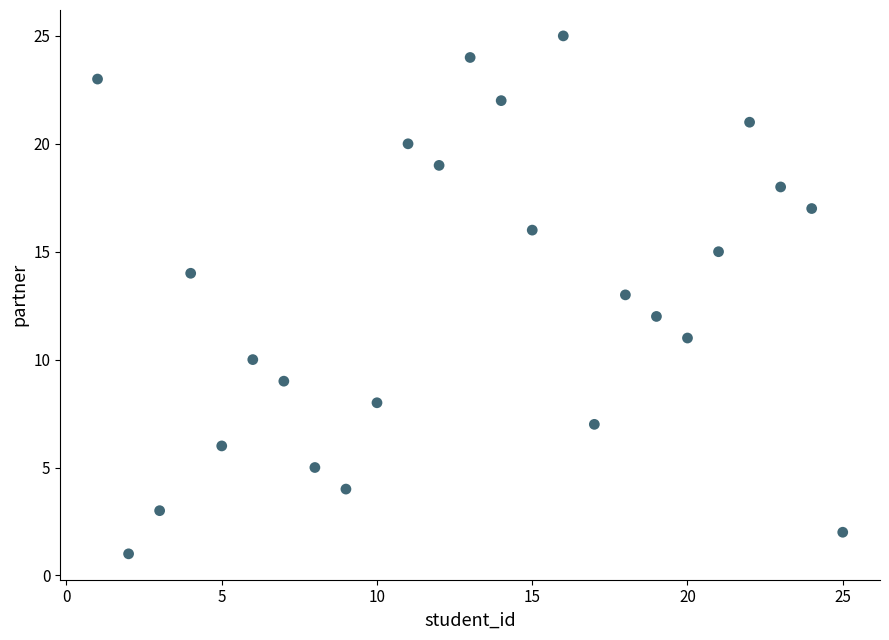

What is the range of Y values (max minus min)?

24